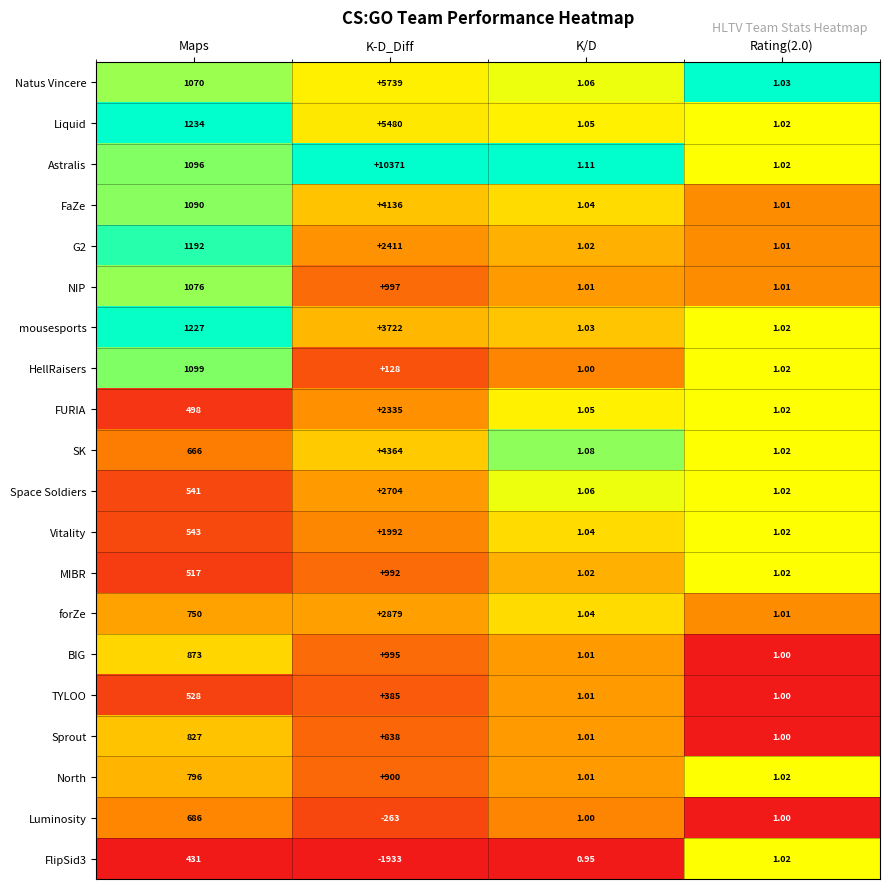

Between Maps and K/D, which series saw the biggest shift?

Liquid